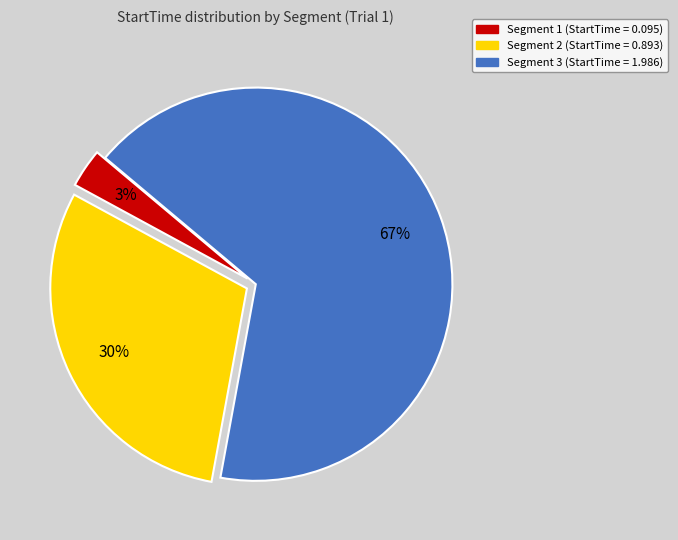

Count the number of slices in the pie.

3